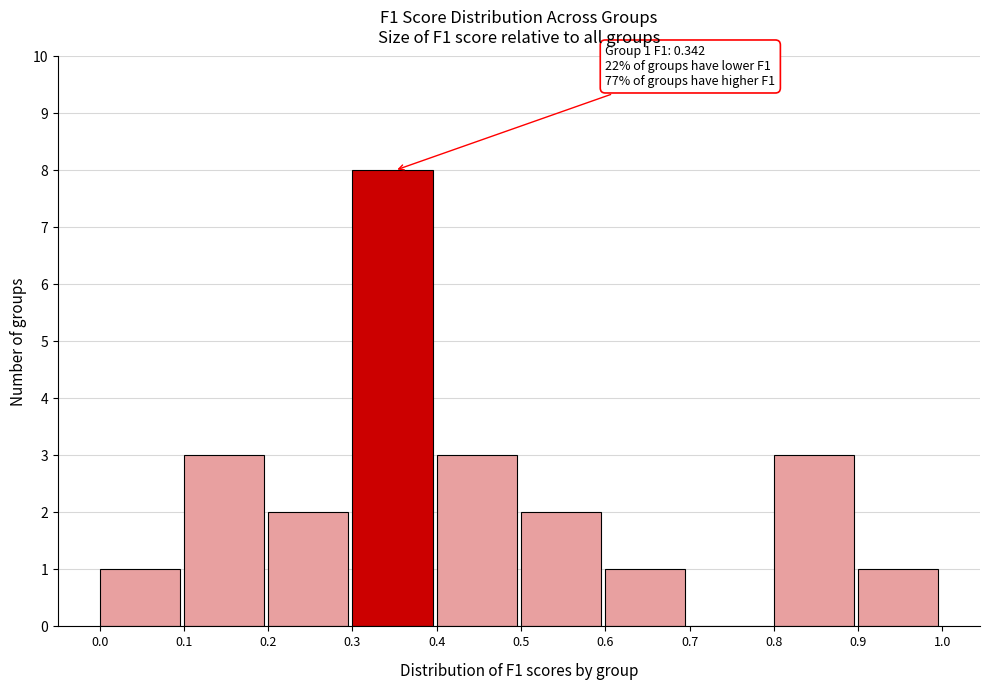

Over which range of the x-axis is the bar tallest?

0.3 to 0.4